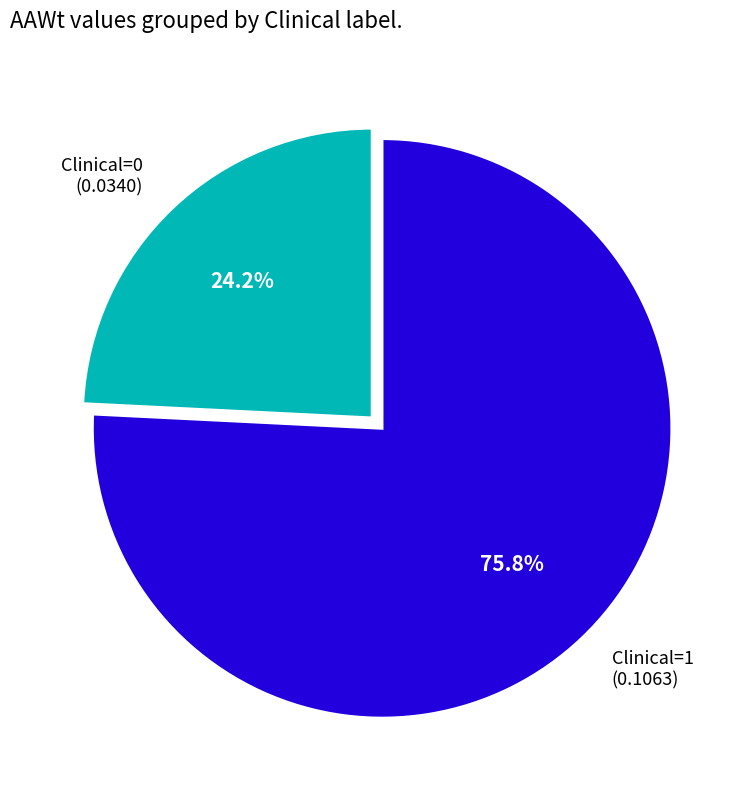

What is the majority slice?

Clinical=1